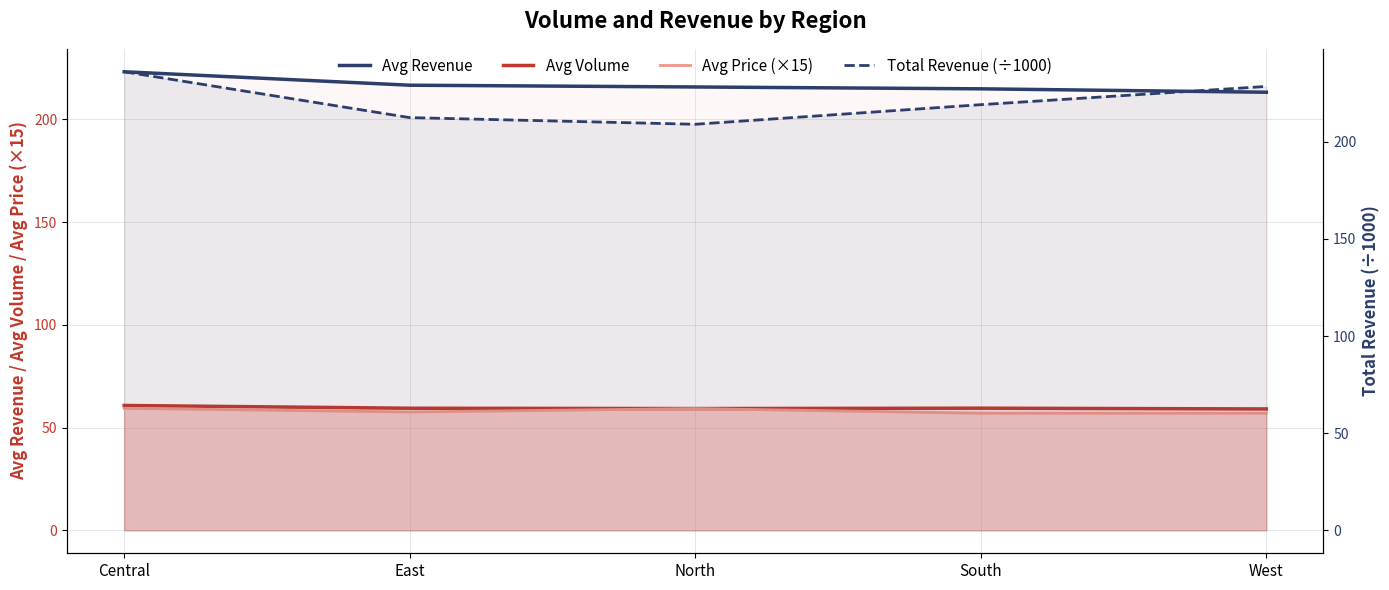

At which label is Avg Volume closest to 59?

West